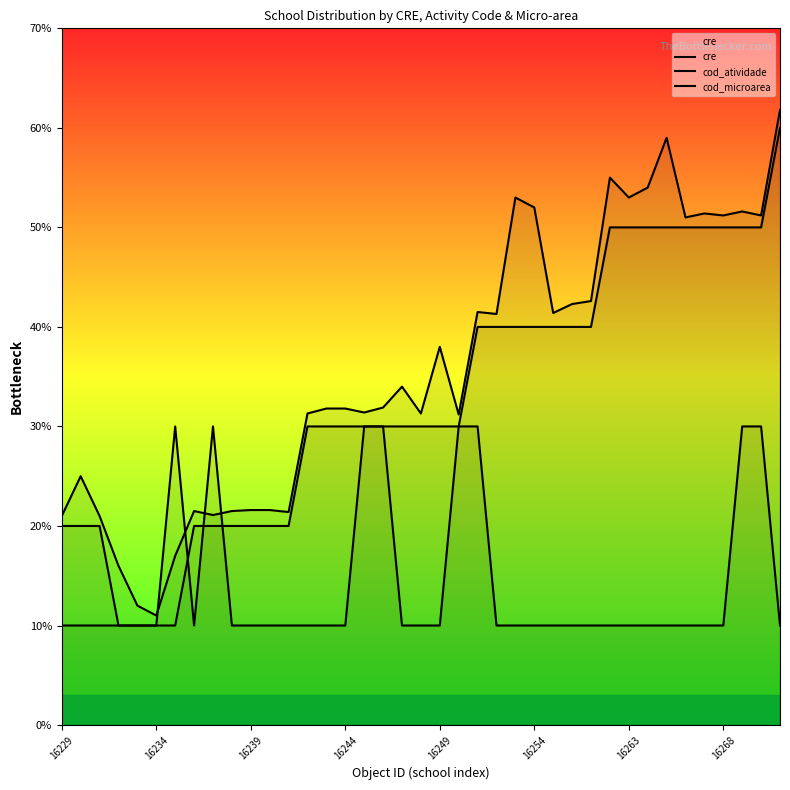

At which category is the sum across all series the highest?

38